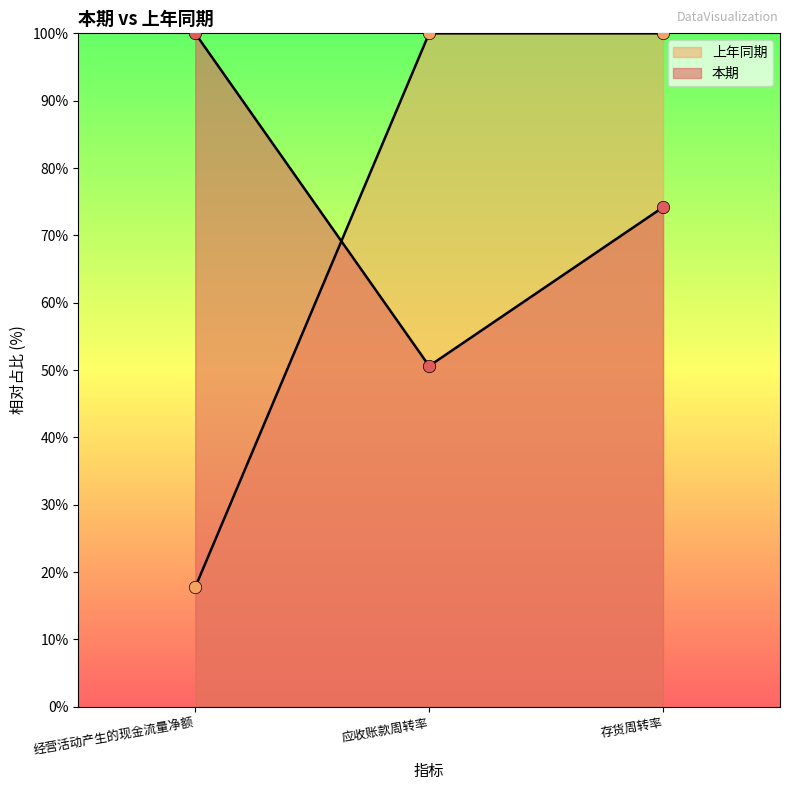

Which series reaches the maximum Y coordinate?

本期